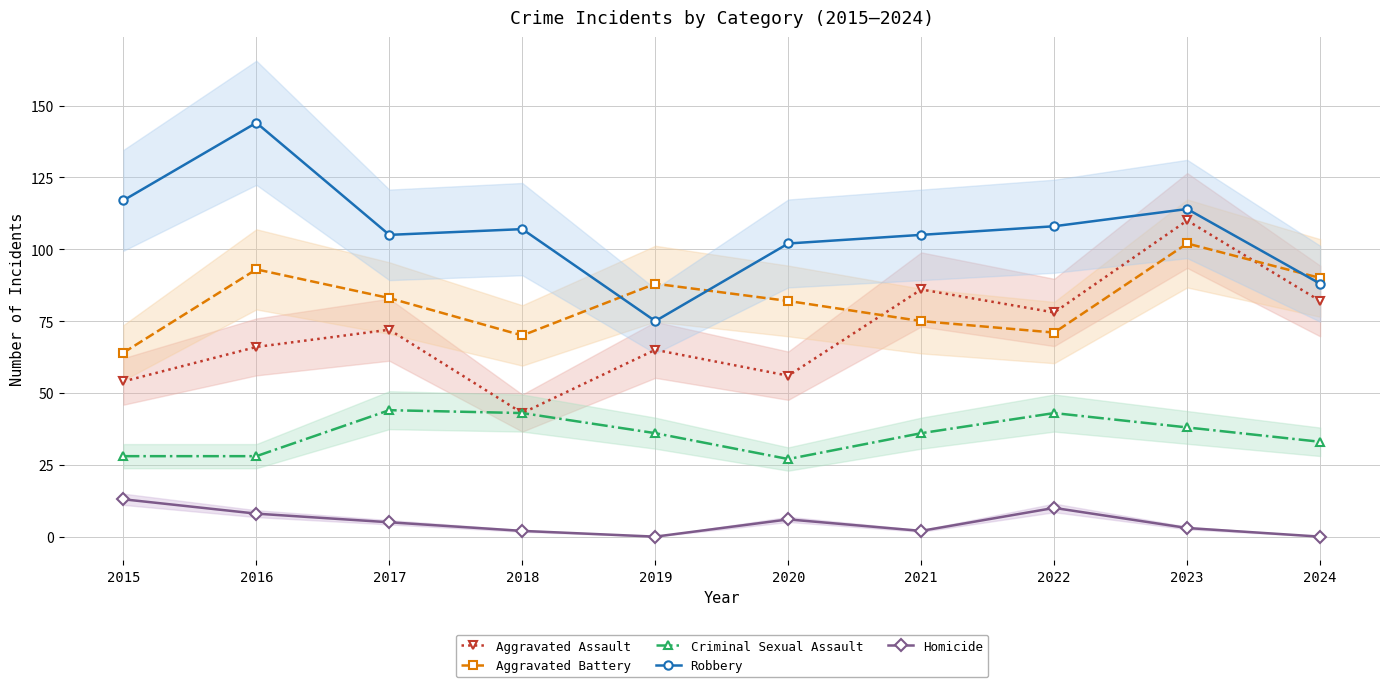

Is this an area chart (filled region under the line)?

No